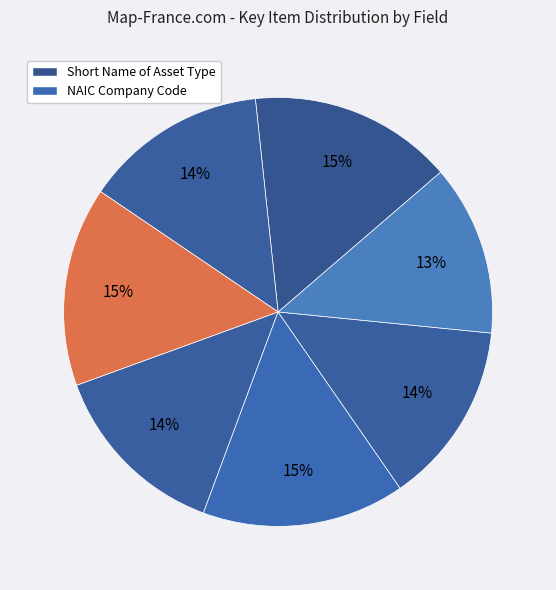

Count the number of slices in the pie.

7